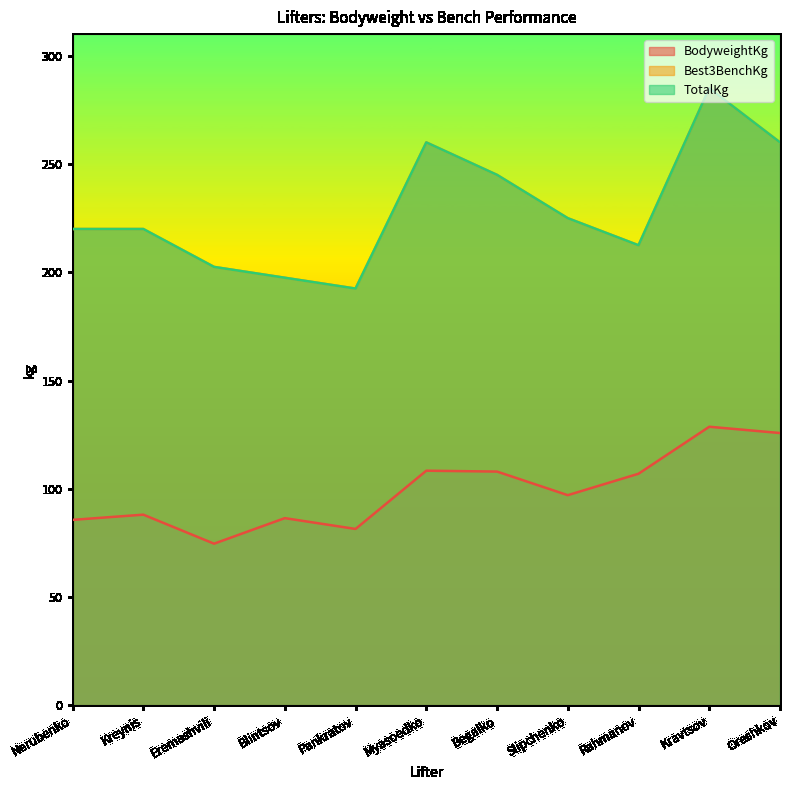

In TotalKg, how many points are higher than both neighbors (excluding endpoints)?

2